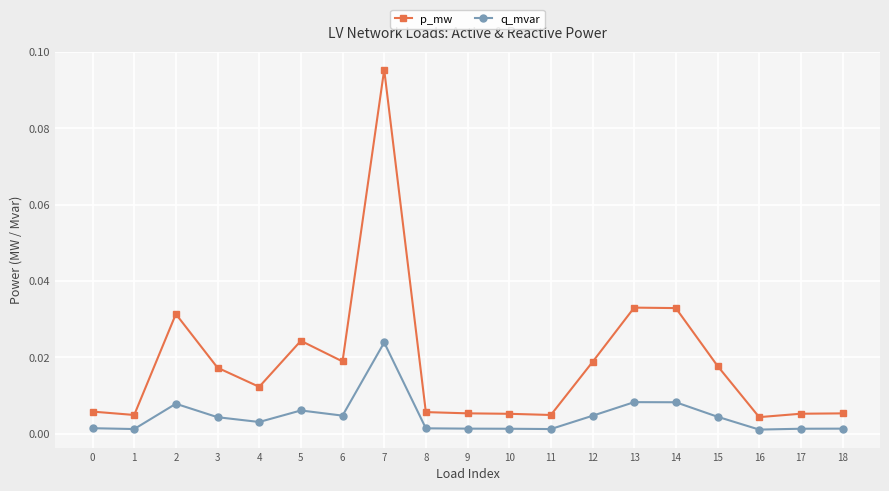

True or false: q_mvar and p_mw intersect in this chart.

False